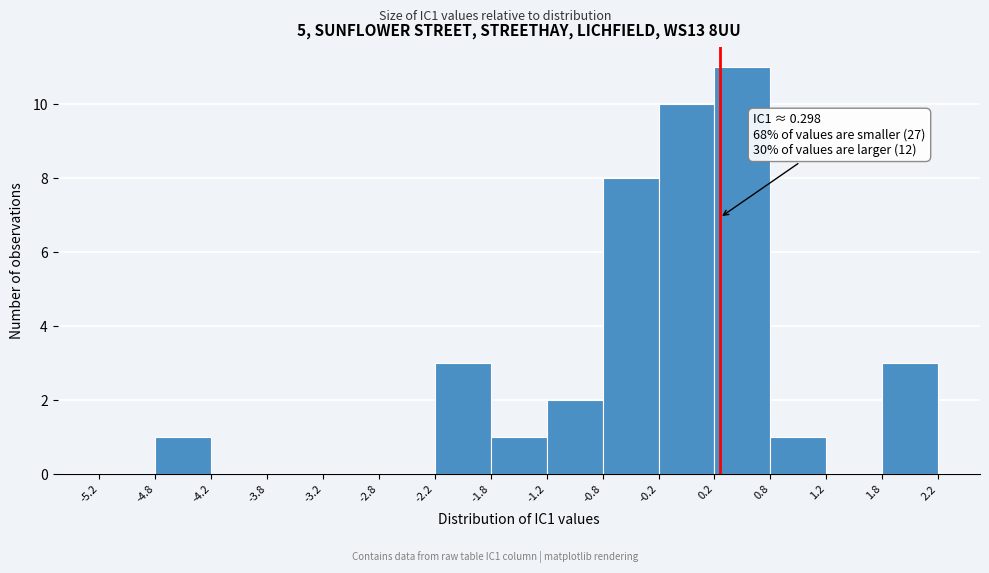

Over which range of the x-axis is the bar tallest?

0.2 to 0.8